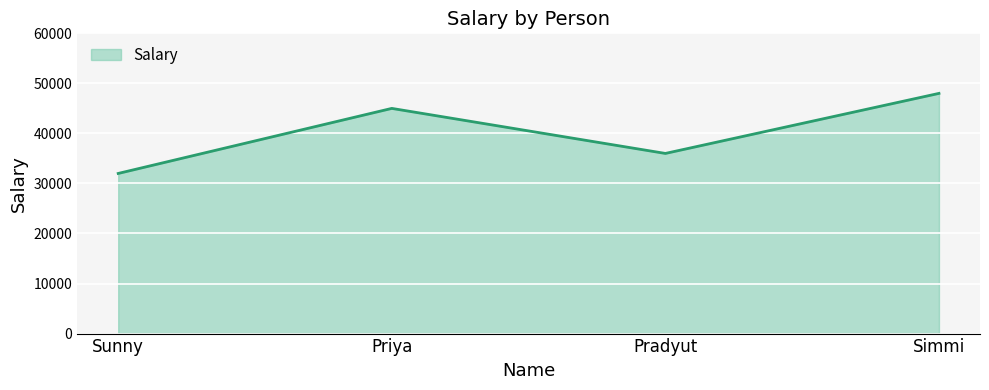

Reading right to left, extract all data points from this chart.

Simmi=48000	Pradyut=36000	Priya=45000	Sunny=32000